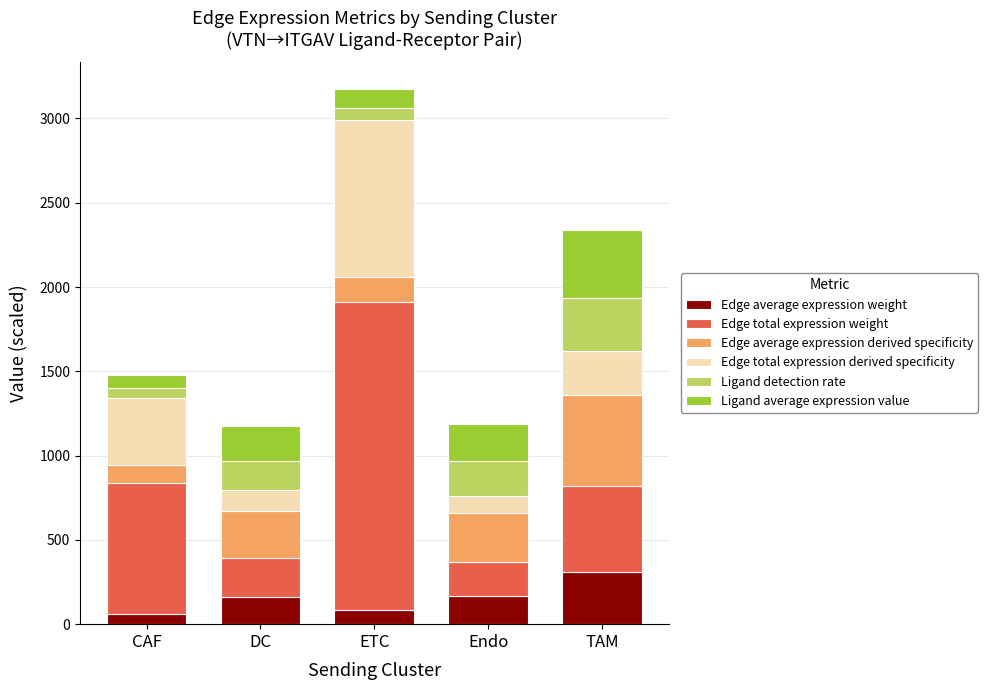

What is the maximum value for Edge average expression weight?

310.6